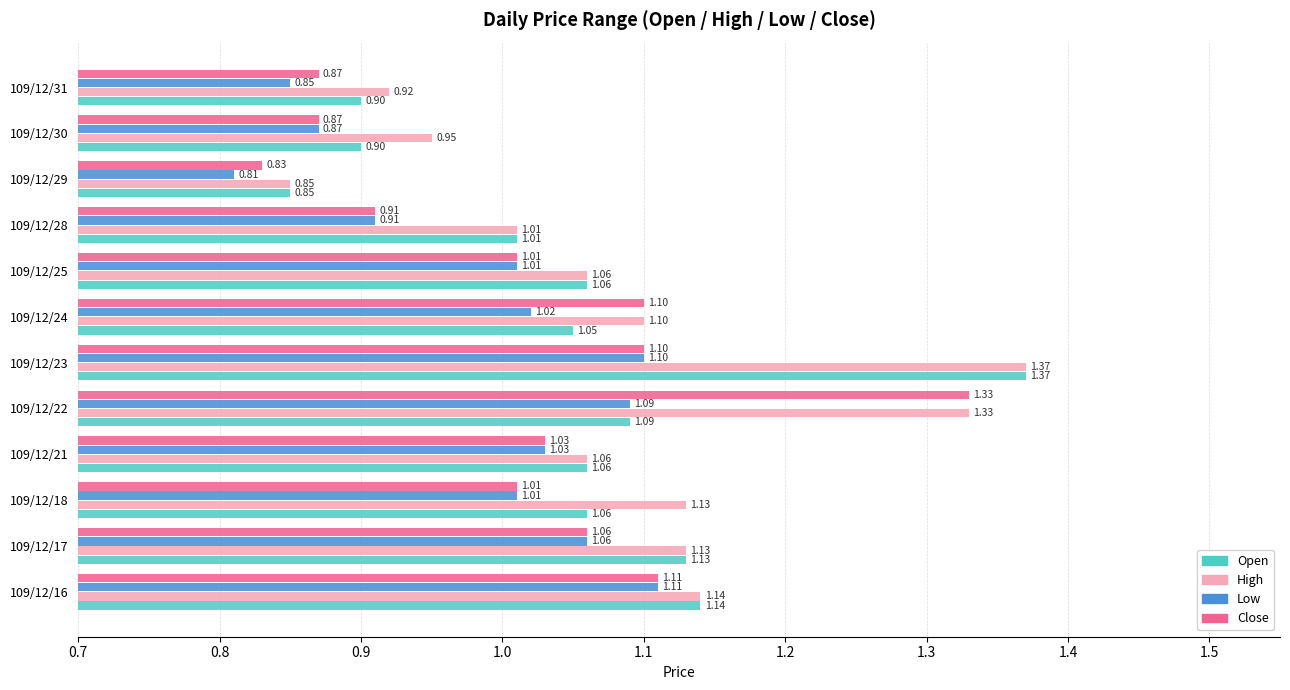

Which series changed the most between 109/12/21 and 109/12/24?

Close